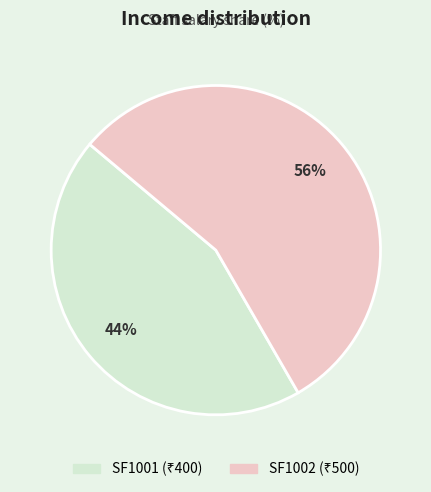

Count the number of slices in the pie.

2